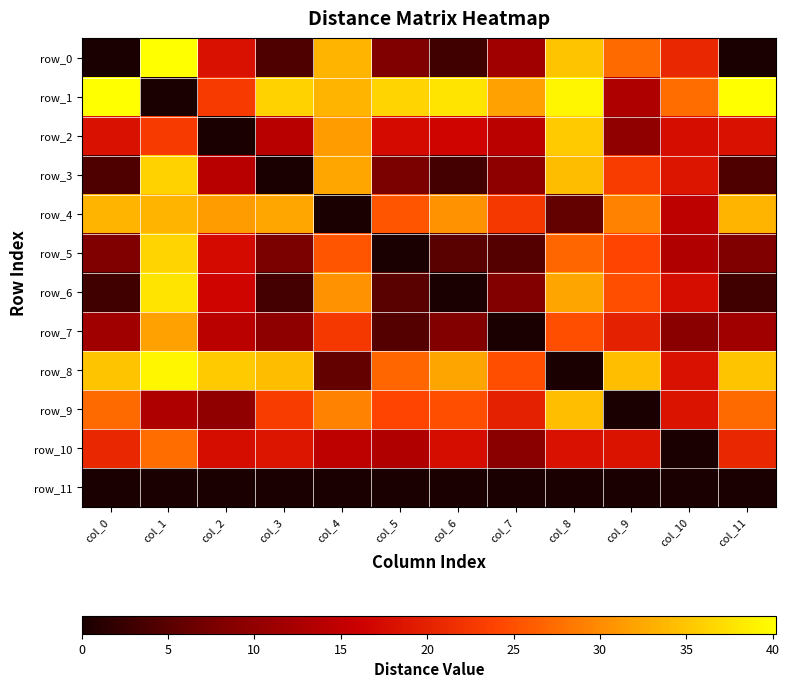

List the labels in order of row_4 value, largest first.

col_0, col_11, col_1, col_3, col_2, col_6, col_9, col_5, col_7, col_10, col_8, col_4